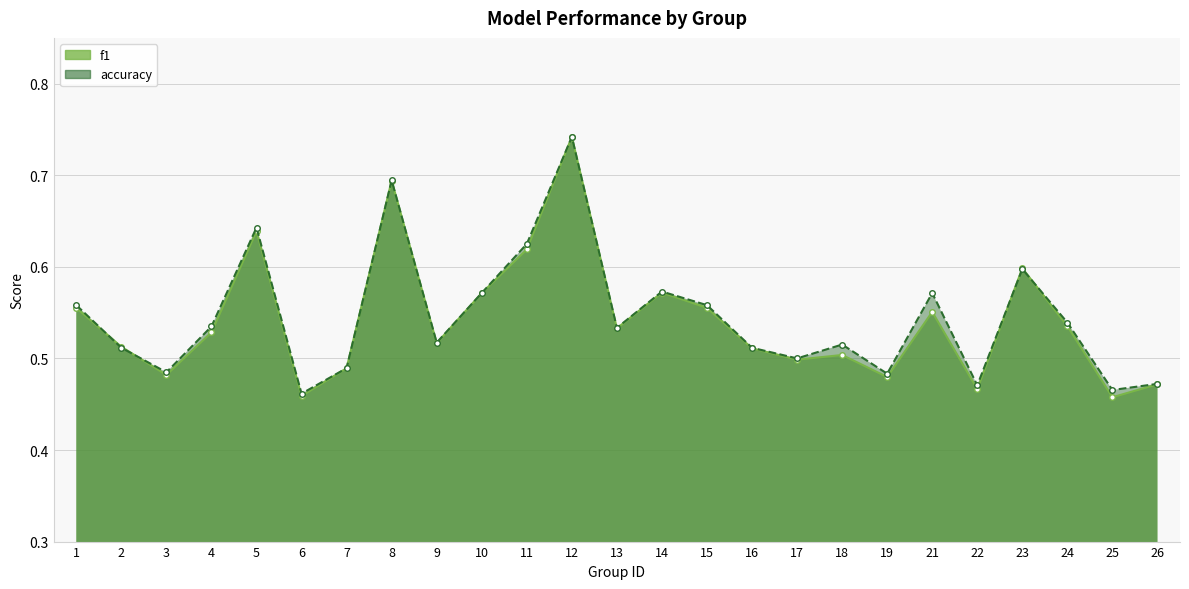

Reading left to right, what are all the values shown in this chart?

f1: 0.6	0.5	0.5	0.5	0.6	0.5	0.5	0.7	0.5	0.6	0.6	0.7	0.5	0.6	0.6	0.5	0.5	0.5	0.5	0.6	0.5	0.6	0.5	0.5	0.5
accuracy: 0.6	0.5	0.5	0.5	0.6	0.5	0.5	0.7	0.5	0.6	0.6	0.7	0.5	0.6	0.6	0.5	0.5	0.5	0.5	0.6	0.5	0.6	0.5	0.5	0.5